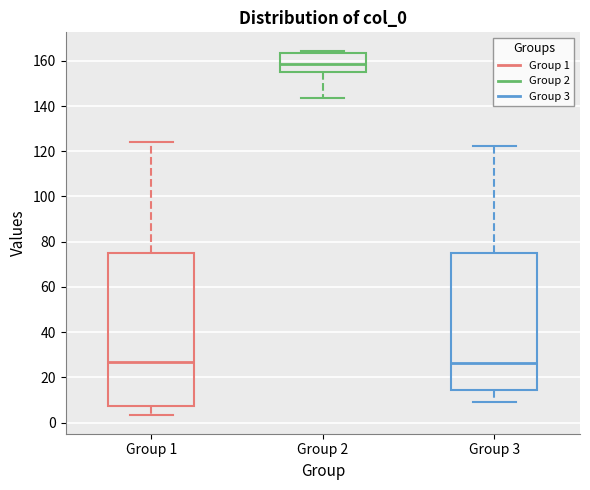

Which box has the highest median line?

Group 2